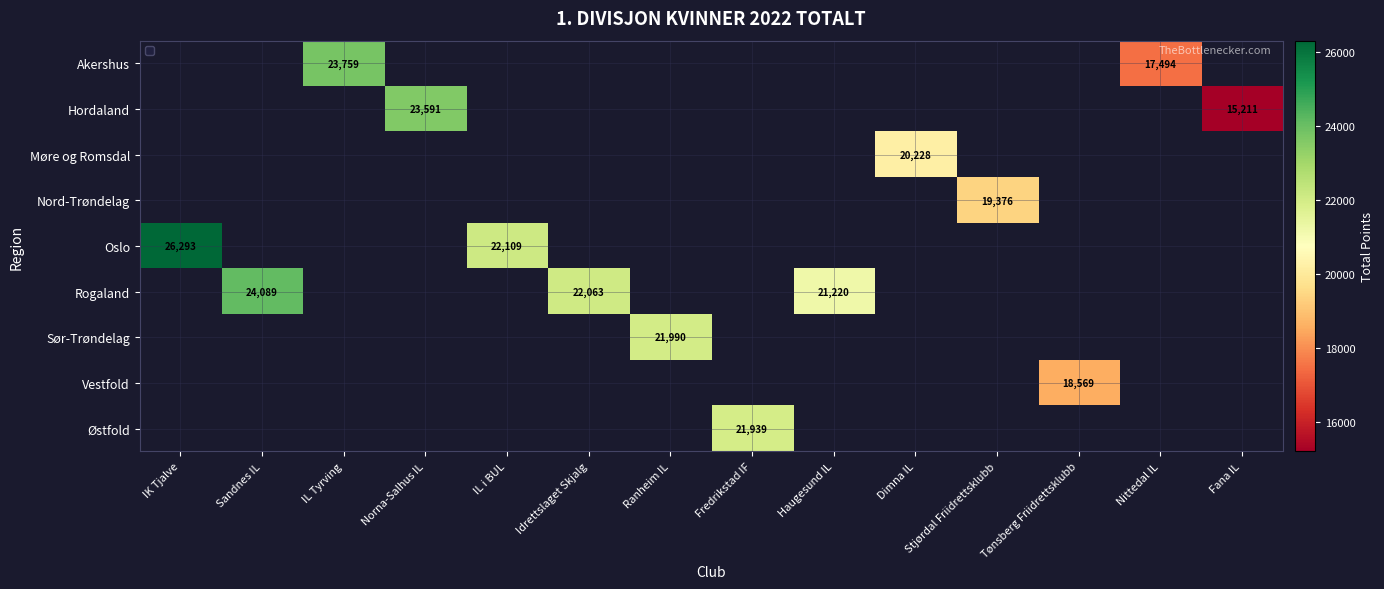

Which label corresponds to the smallest value in the chart?

Fana IL